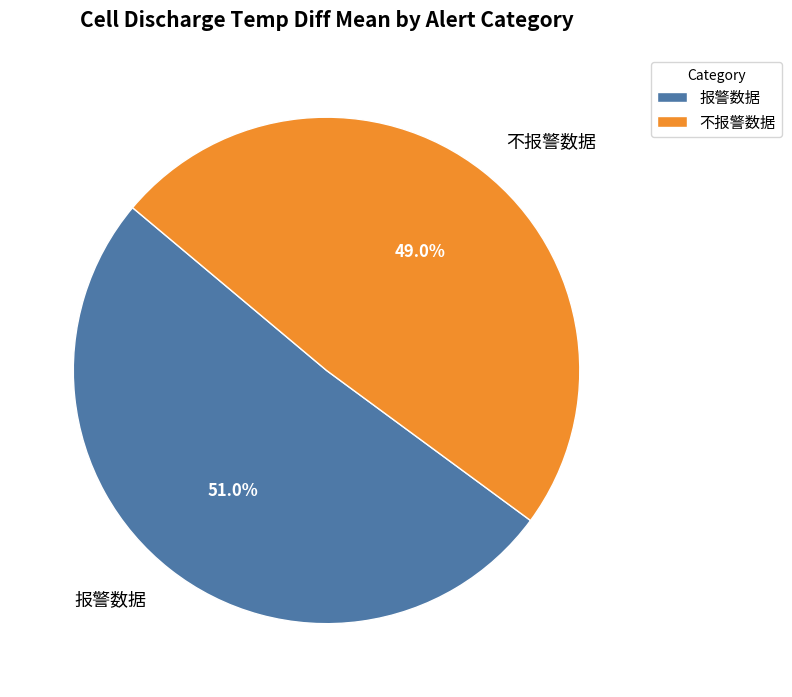

Between 不报警数据 and 报警数据, which is larger?

报警数据